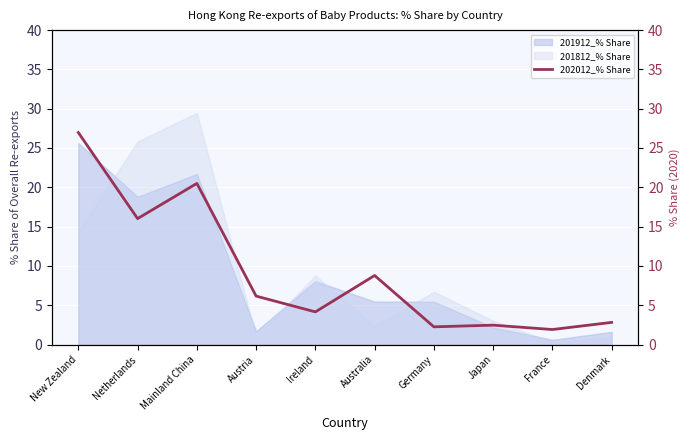

How many data points does each series have?

10